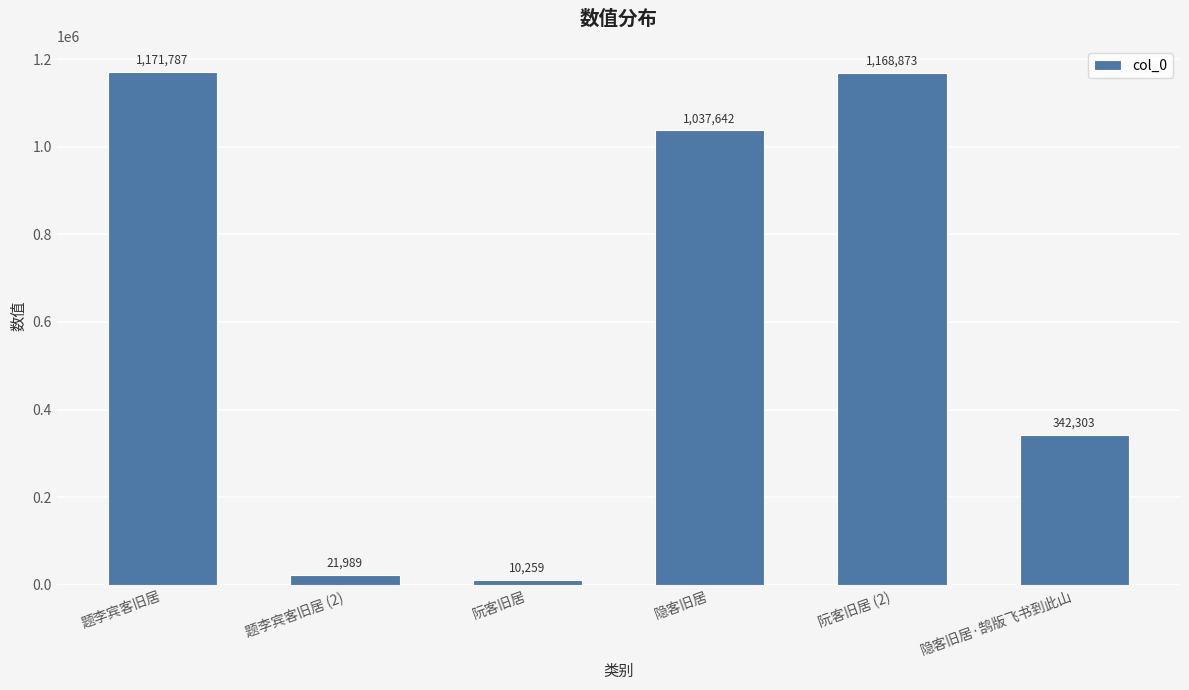

Rank the categories by value from lowest to highest.

阮客旧居, 题李宾客旧居 (2), 隐客旧居·鹄版飞书到此山, 隐客旧居, 阮客旧居 (2), 题李宾客旧居